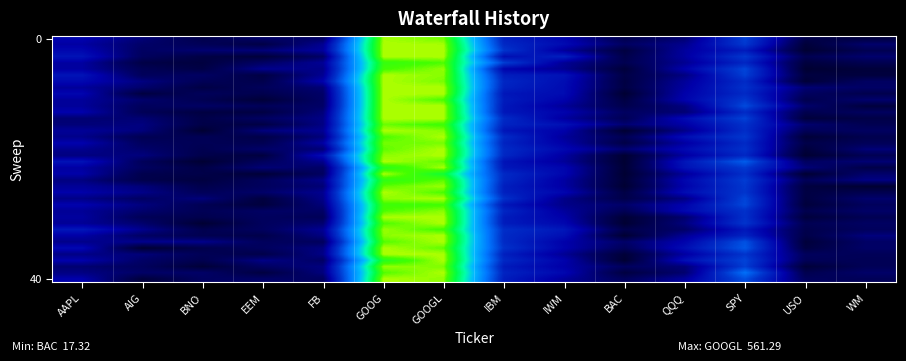

How many data points does each series have?

14